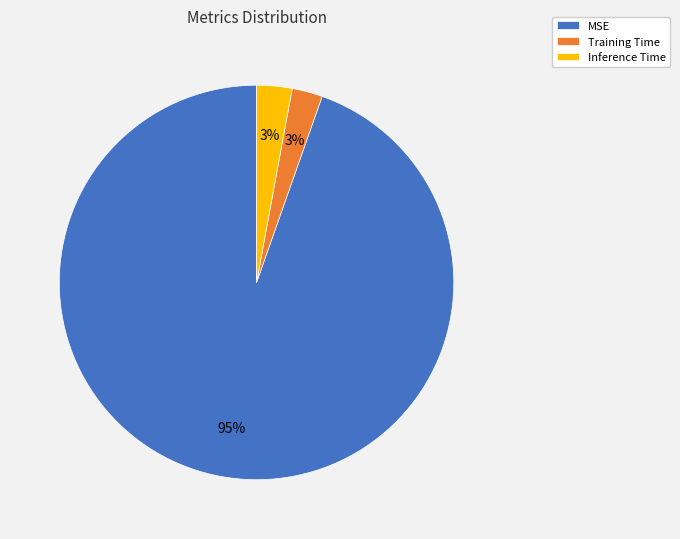

To the nearest percent, what is the combined percentage of Inference Time and MSE?

97%